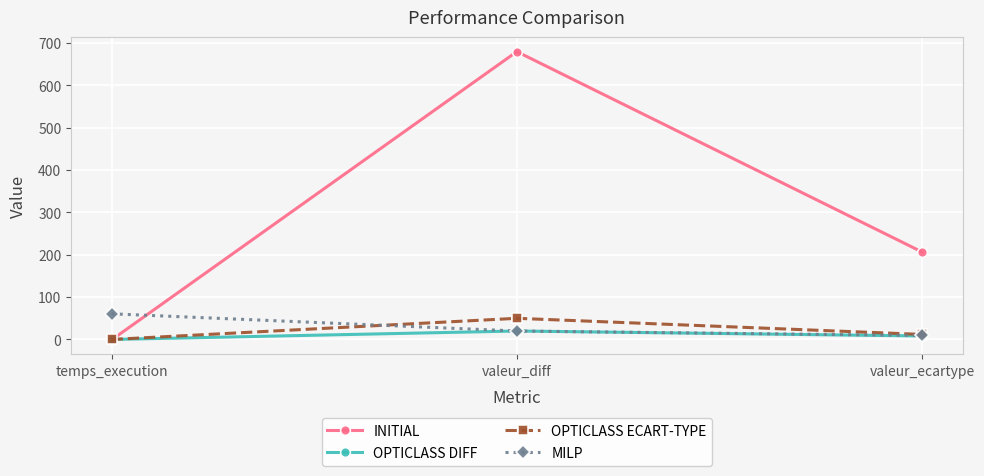

List the labels in order of MILP value, smallest first.

valeur_ecartype, valeur_diff, temps_execution